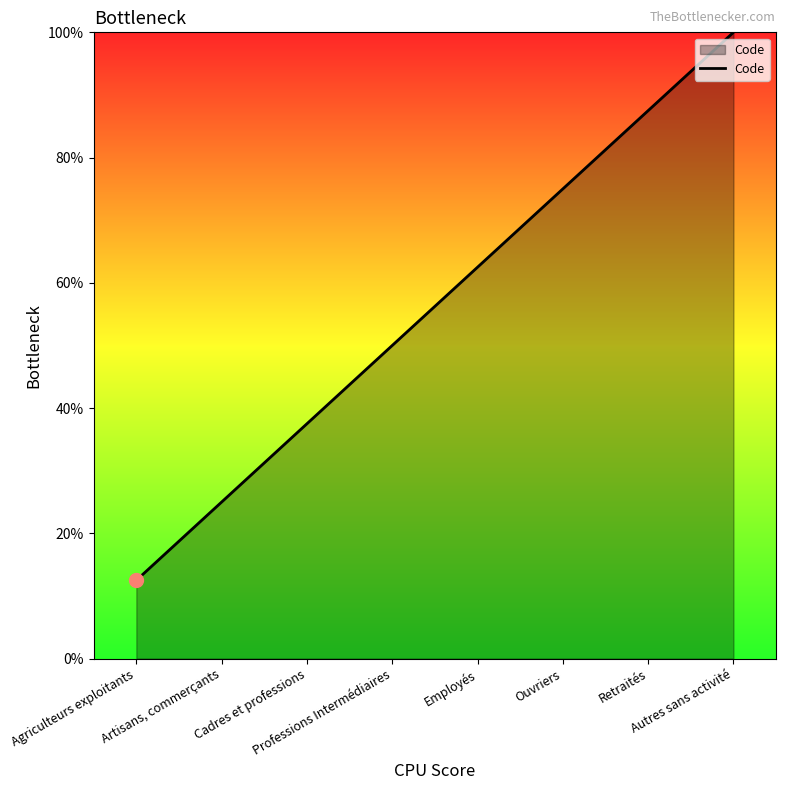

What is the change in value from Ouvriers to Retraités?

+12.5